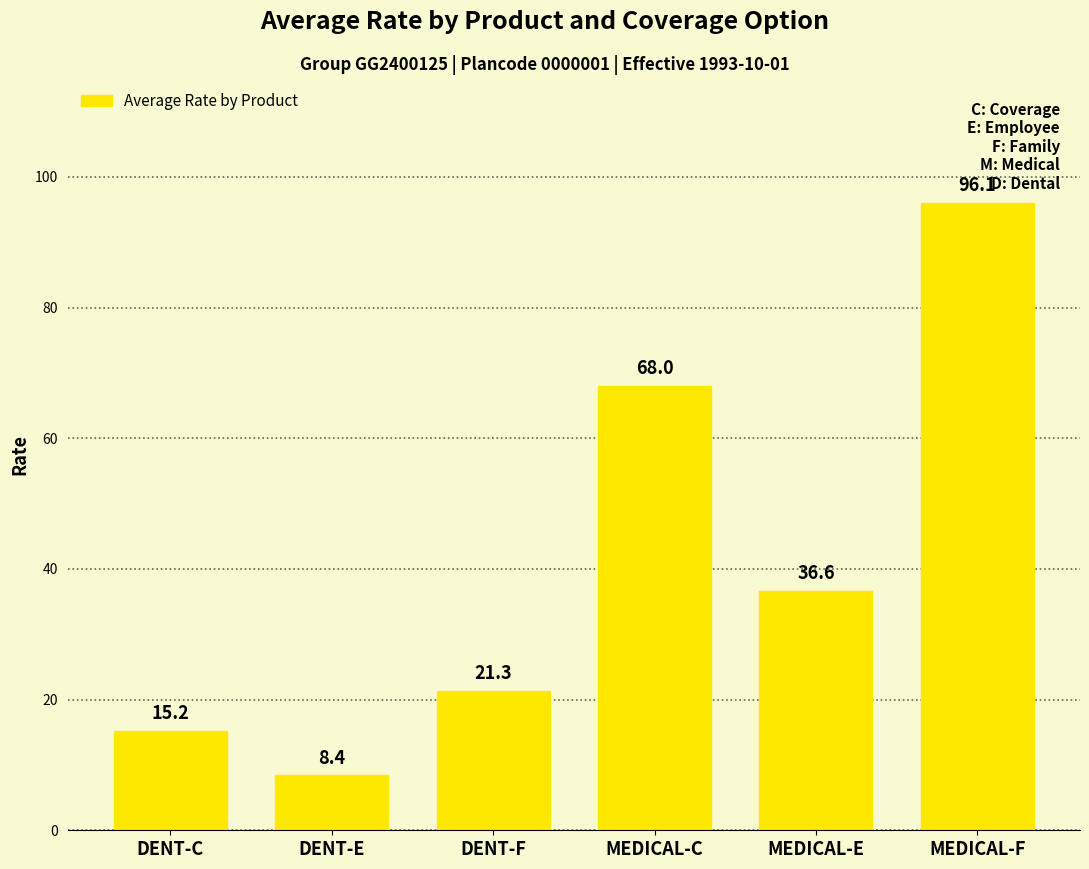

Reading left to right, extract all data points from this chart.

15.2	8.4	21.3	68.0	36.6	96.1